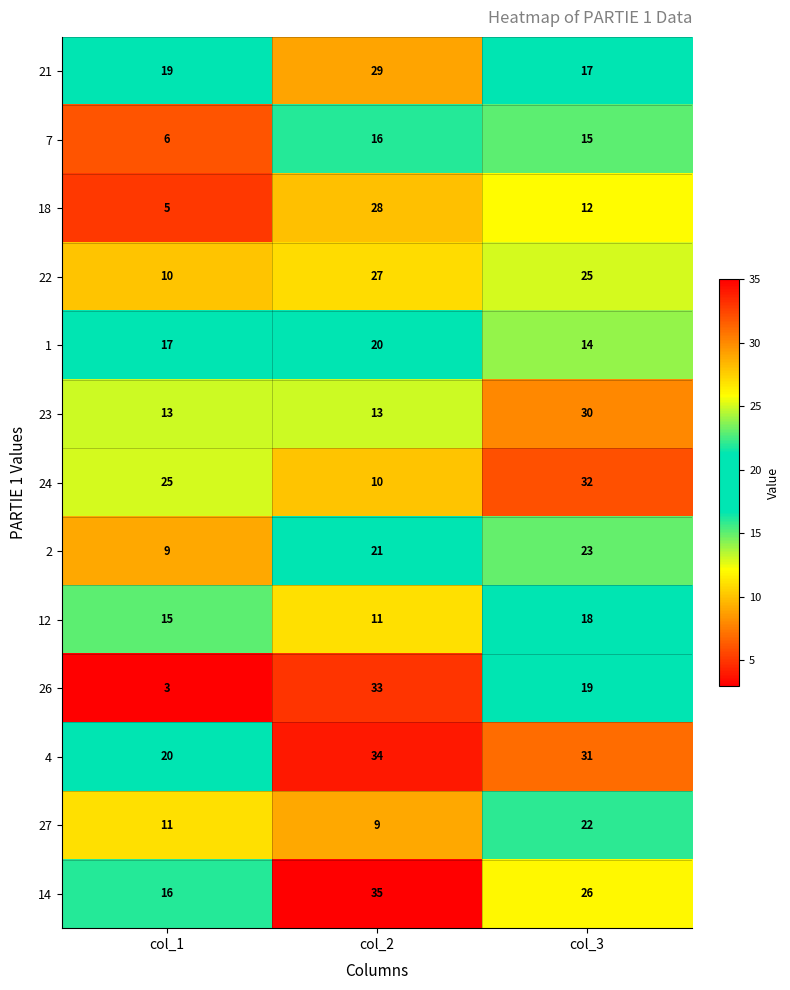

What is the smallest value displayed?

3